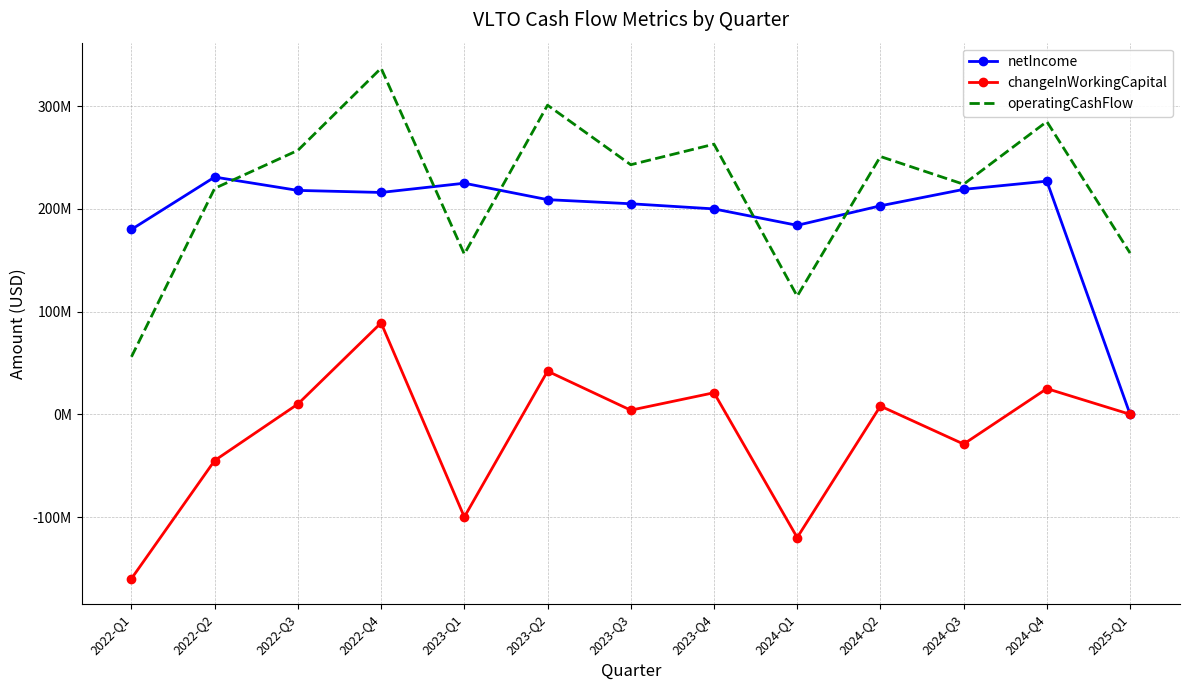

Which category has the lowest value across all series?

2022-Q1